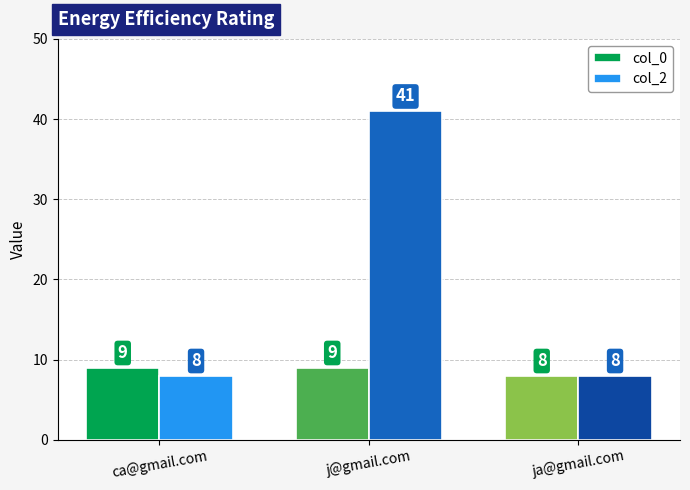

How many categories are shown in the chart?

3